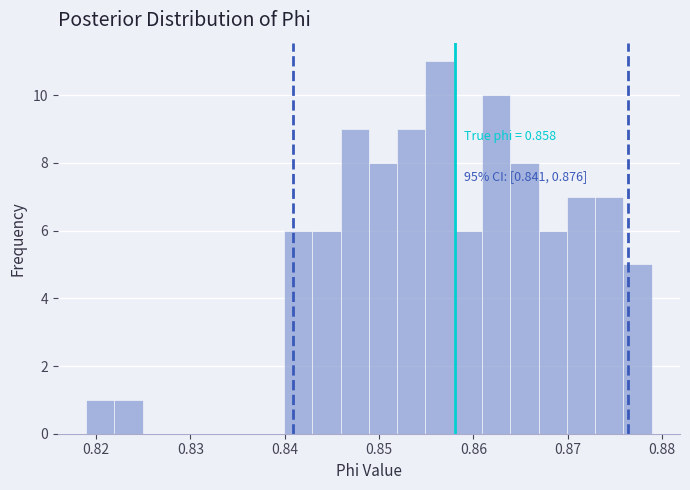

Around what value on the x-axis is the tallest bar? Give the approximate position of its centre, as read against the axis.

0.856